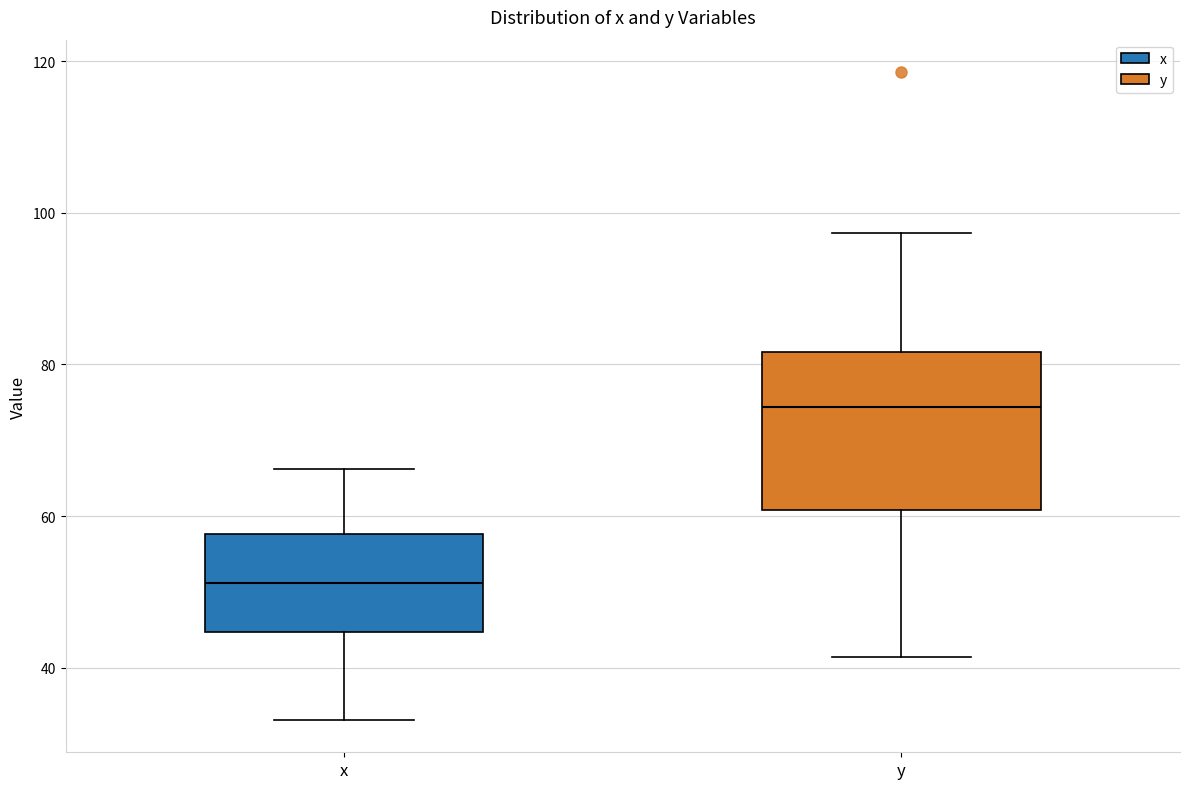

Comparing the boxes themselves (not the whiskers), which one is the tallest?

y